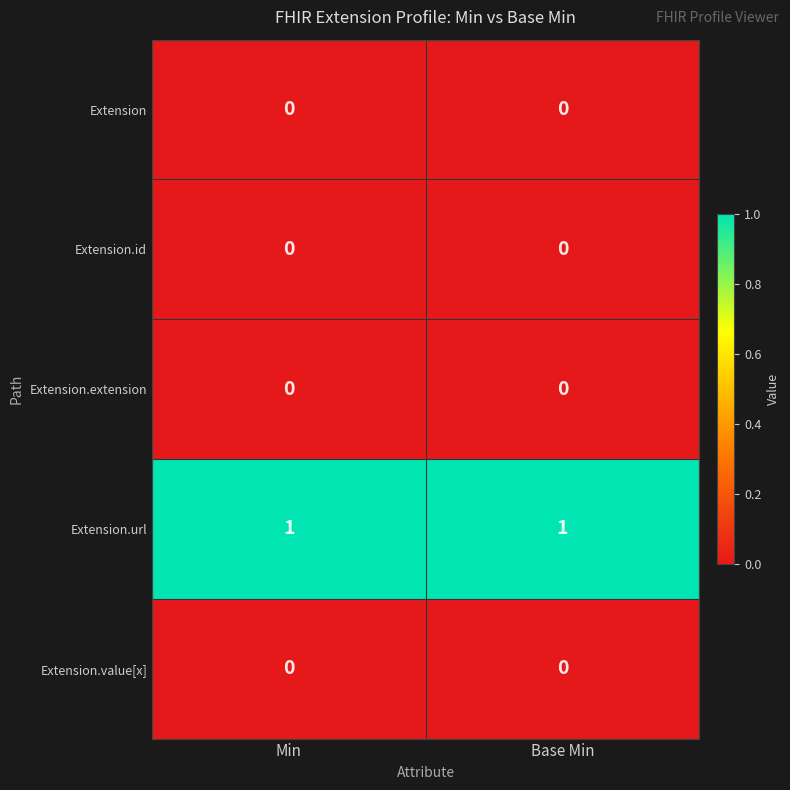

Reading left to right, what are all the values shown in this chart?

Extension: Min=0	Base Min=0
Extension.id: Min=0	Base Min=0
Extension.extension: Min=0	Base Min=0
Extension.url: Min=1	Base Min=1
Extension.value[x]: Min=0	Base Min=0